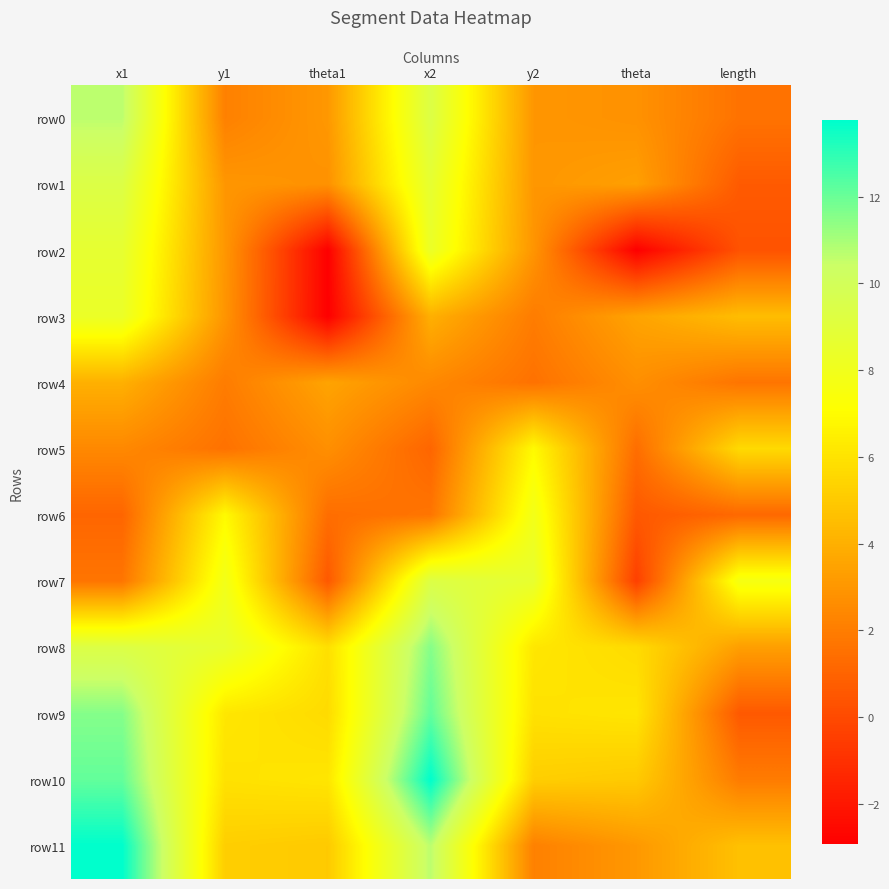

Reading right to left, transcribe all the data shown in this chart.

row0: length=1.6	theta=2.8	y2=3.0	x2=9.4	theta1=3.1	y1=2.1	x1=10.7
row1: length=0.7	theta=3.4	y2=3.0	x2=8.7	theta1=2.8	y1=3.0	x1=9.4
row2: length=0.3	theta=-2.9	y2=2.9	x2=8.4	theta1=-2.9	y1=3.0	x1=8.7
row3: length=4.5	theta=3.5	y2=2.0	x2=4.0	theta1=-2.9	y1=2.9	x1=8.4
row4: length=1.7	theta=2.7	y2=1.6	x2=2.5	theta1=3.5	y1=2.0	x1=4.0
row5: length=5.7	theta=1.4	y2=6.9	x2=1.1	theta1=2.7	y1=1.6	x1=2.5
row6: length=1.2	theta=0.6	y2=7.9	x2=1.7	theta1=1.4	y1=6.9	x1=1.1
row7: length=7.7	theta=-0.4	y2=8.6	x2=9.4	theta1=0.6	y1=7.9	x1=1.7
row8: length=3.3	theta=5.7	y2=6.2	x2=11.6	theta1=5.9	y1=8.6	x1=9.4
row9: length=0.6	theta=6.1	y2=6.0	x2=12.1	theta1=5.7	y1=6.2	x1=11.6
row10: length=1.9	theta=5.0	y2=5.2	x2=13.8	theta1=6.1	y1=6.0	x1=12.1
row11: length=4.7	theta=3.1	y2=2.1	x2=10.7	theta1=5.0	y1=5.2	x1=13.8